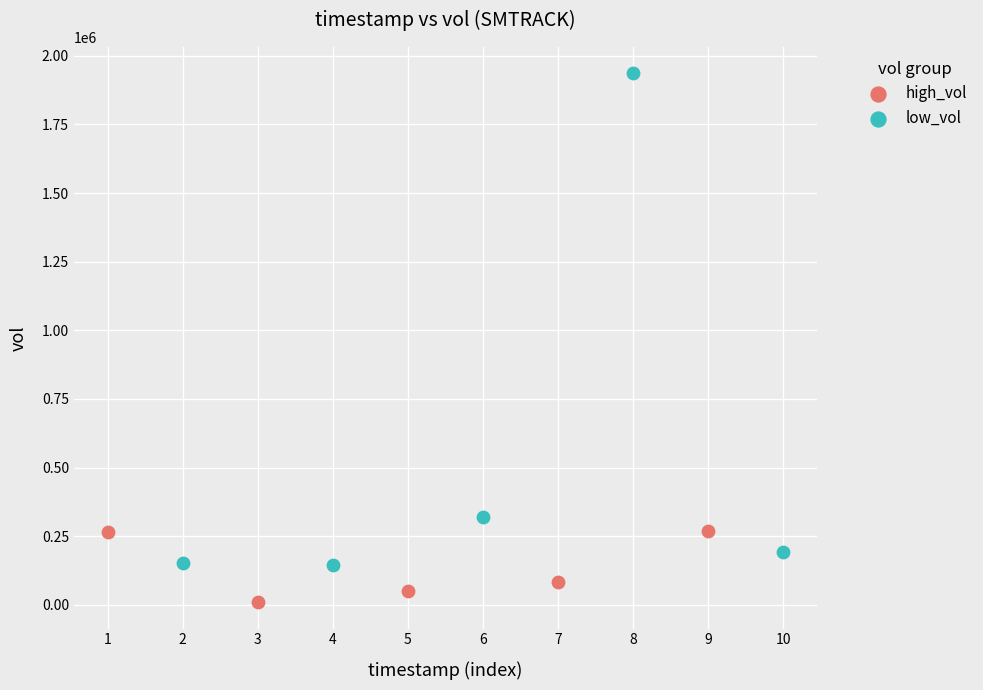

Which series has the widest spread of Y values?

low_vol